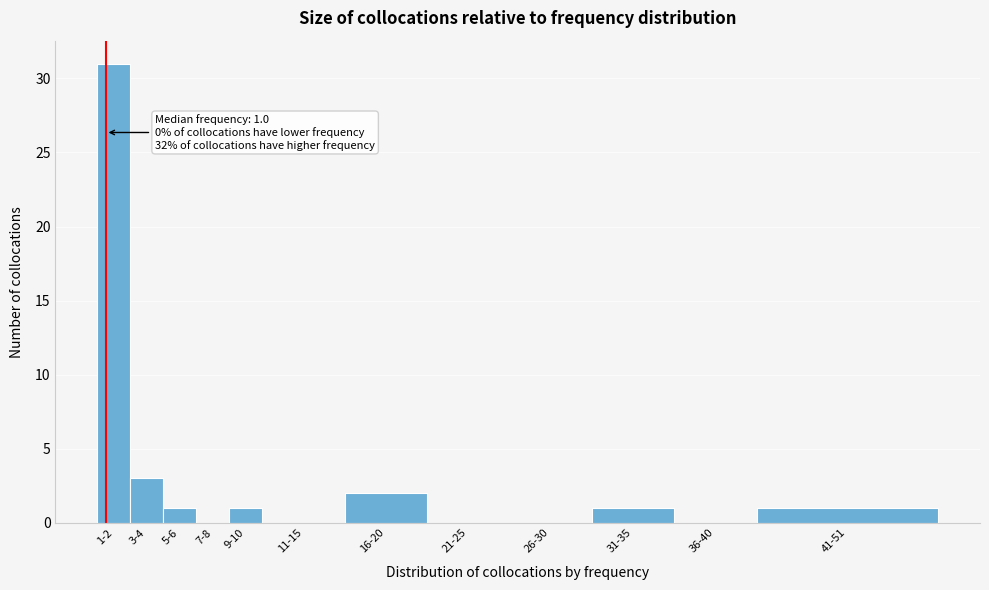

Reading right to left, what are all the values shown in this chart?

41-51=1	36-40=0	31-35=1	26-30=0	21-25=0	16-20=2	11-15=0	9-10=1	7-8=0	5-6=1	3-4=3	1-2=31